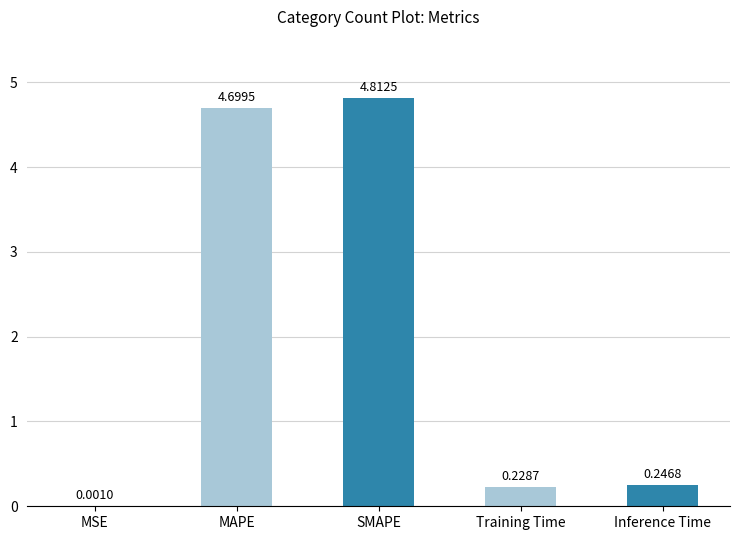

Which category has the highest value across all series?

SMAPE